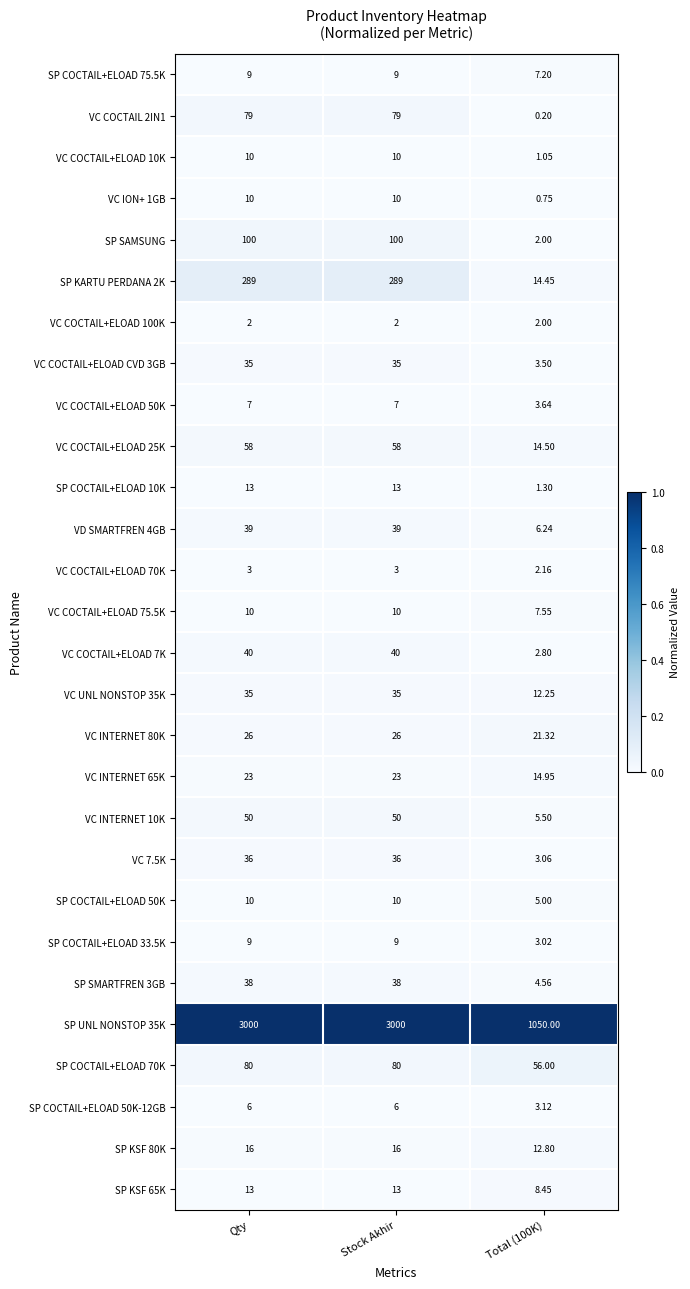

How many categories are shown in the chart?

3